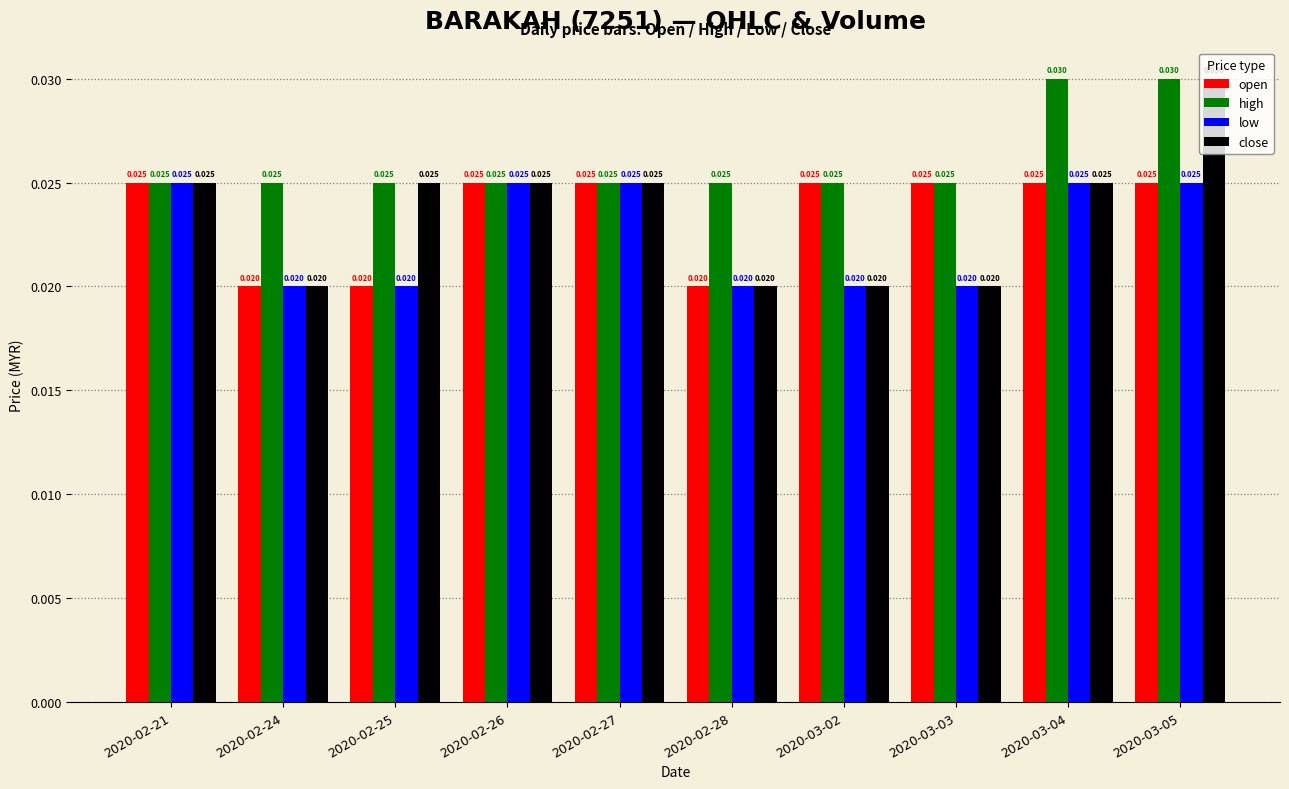

What is the sum of the high values at 2020-03-03 and 2020-02-21?

0.1